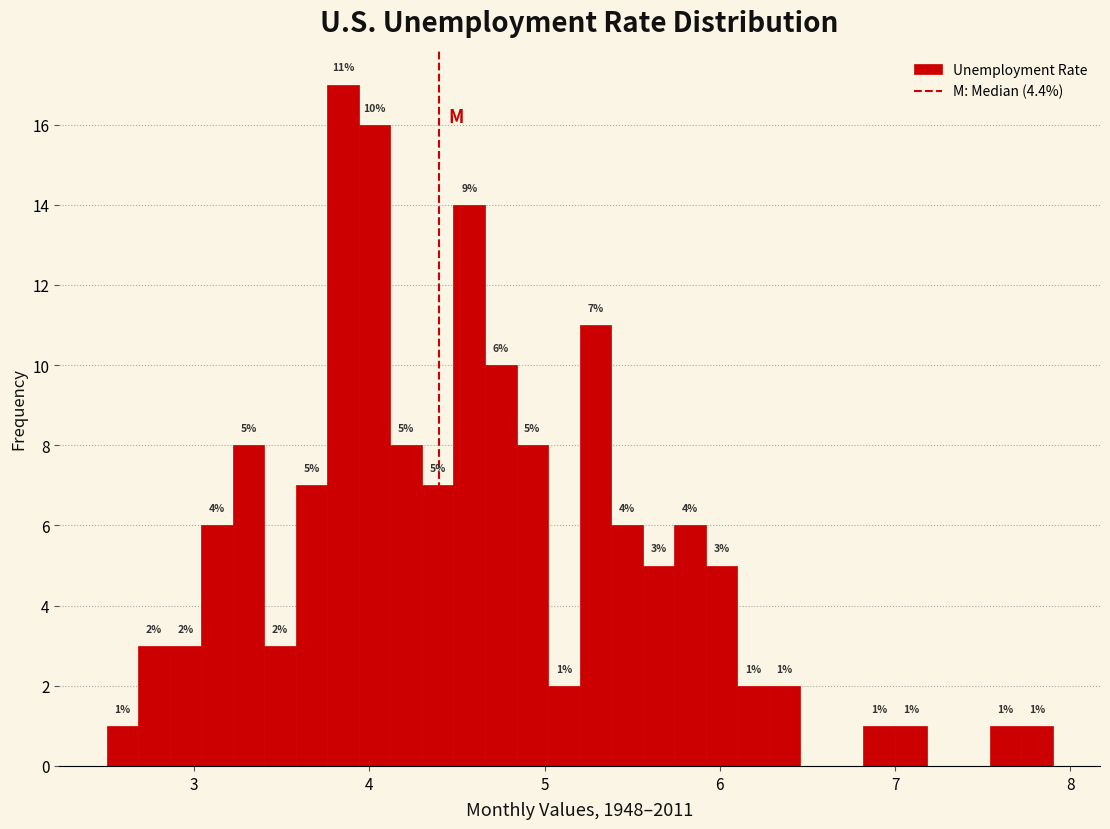

Read against the x-axis, roughly where is the centre of the tallest bar?

3.9